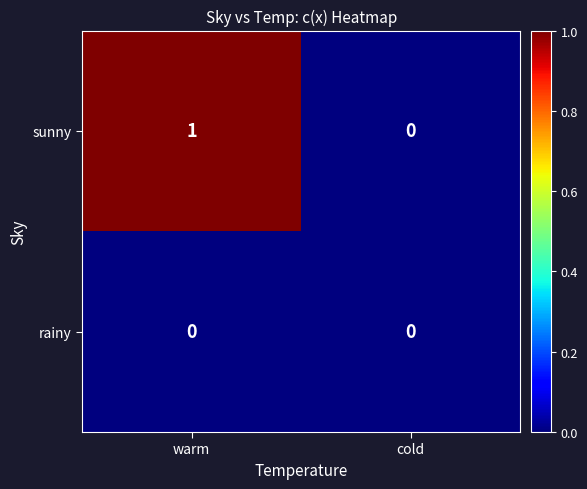

Which category has the lowest value in the sunny series?

cold